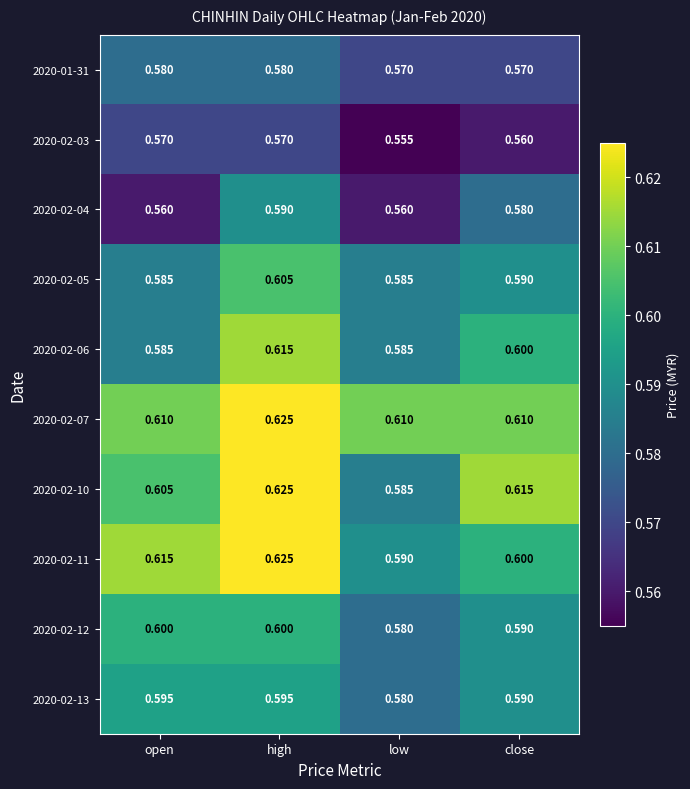

At which label is 2020-02-03 closest to 0?

low